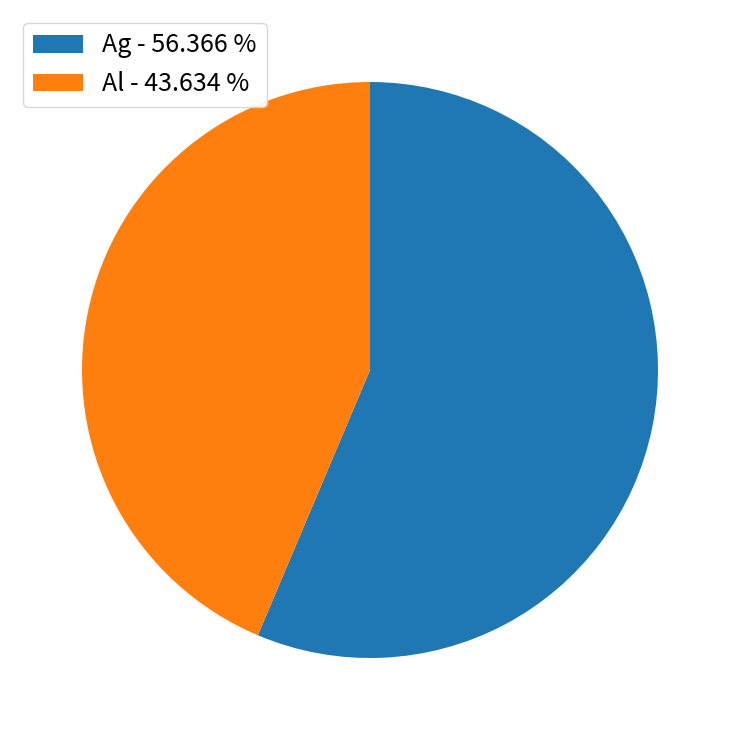

Does Al - 43.634 % represent more than half of the total?

No